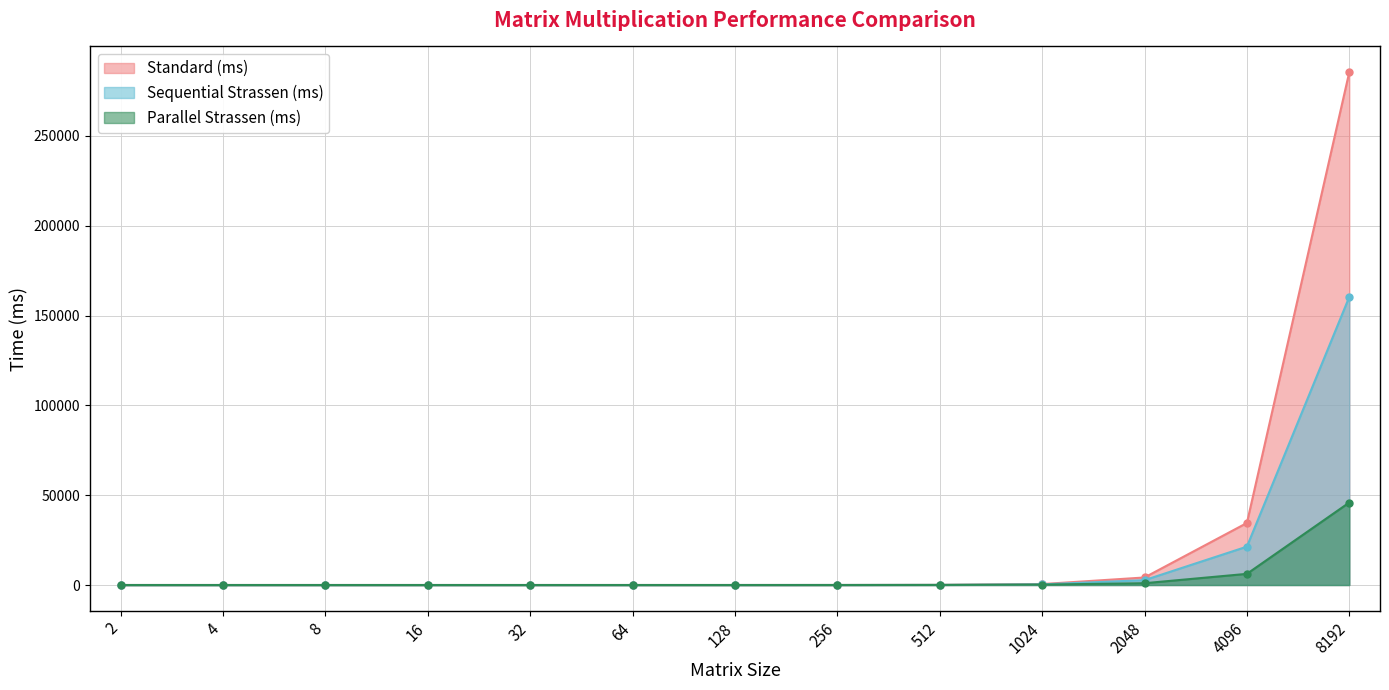

At which category does the chart reach its minimum across all series?

4